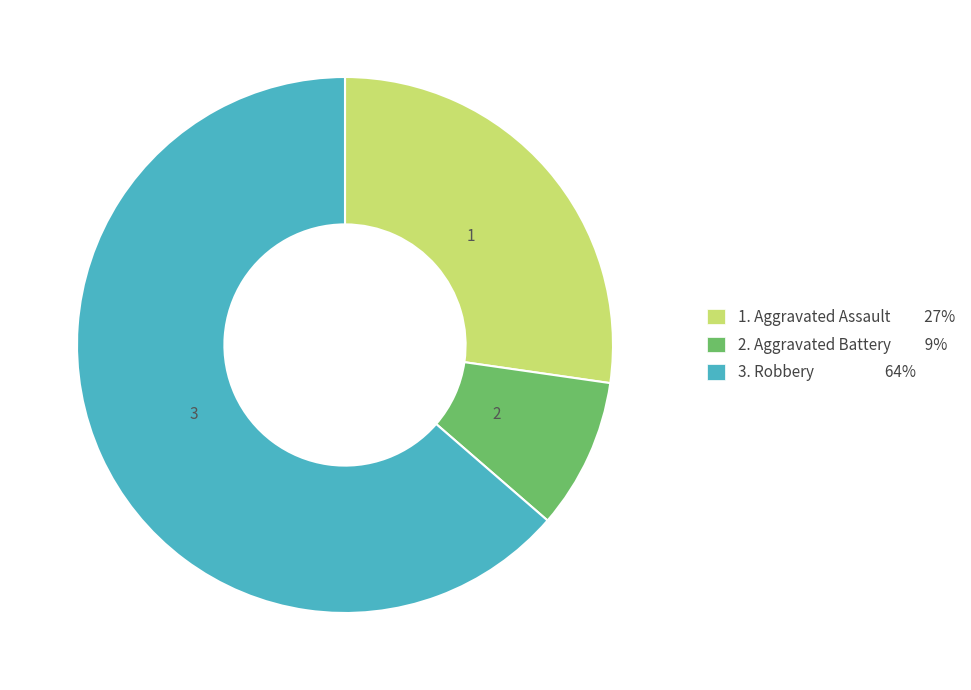

Does any single category account for the majority?

Yes